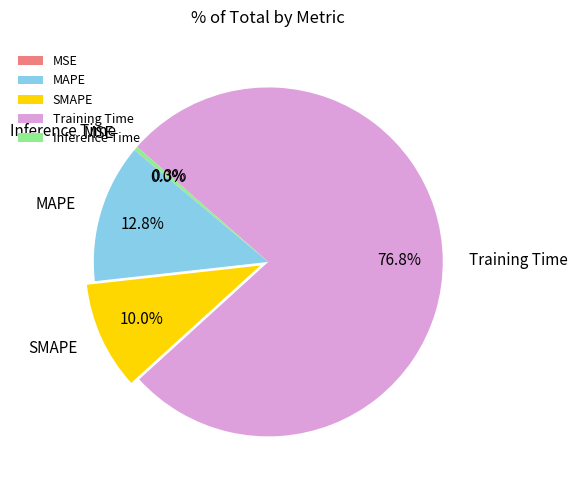

Which has a higher value, SMAPE or Training Time?

Training Time